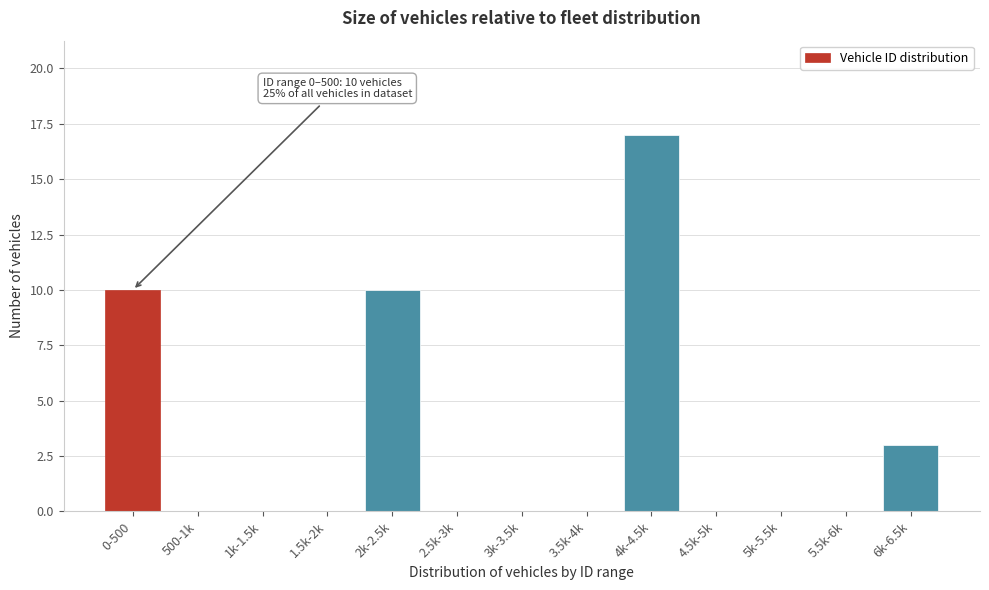

Reading left to right, what are all the values shown in this chart?

0-500=10	500-1k=0	1k-1.5k=0	1.5k-2k=0	2k-2.5k=10	2.5k-3k=0	3k-3.5k=0	3.5k-4k=0	4k-4.5k=17	4.5k-5k=0	5k-5.5k=0	5.5k-6k=0	6k-6.5k=3